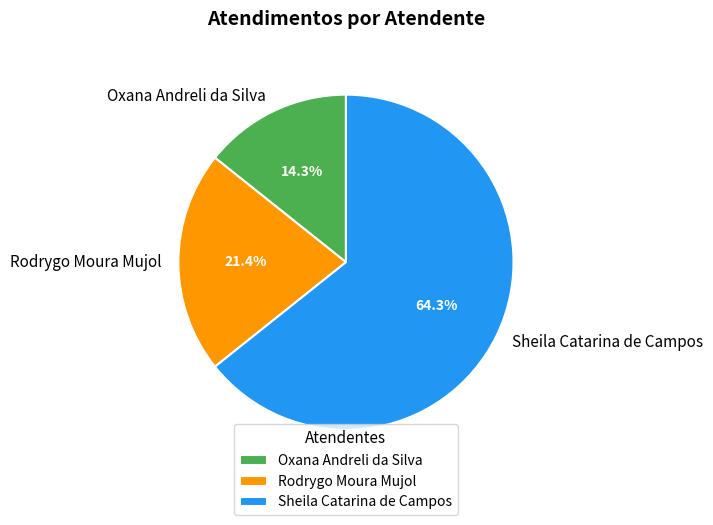

What portion of the pie excludes Sheila Catarina de Campos?

35.7%